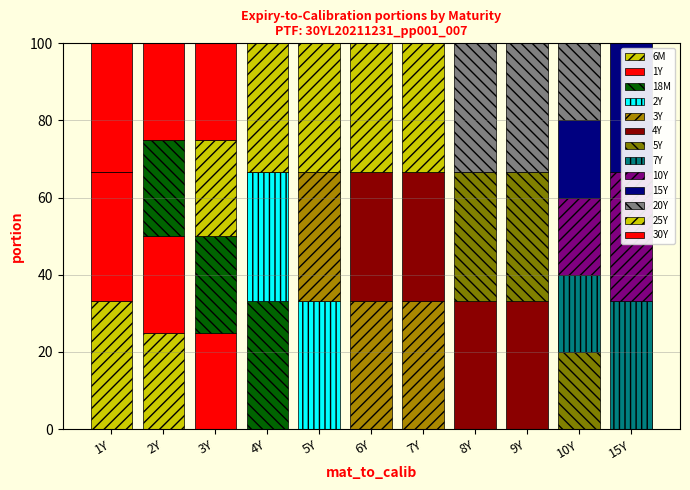

Is the value of 18M at 15Y greater than the value of 6M at 8Y?

No